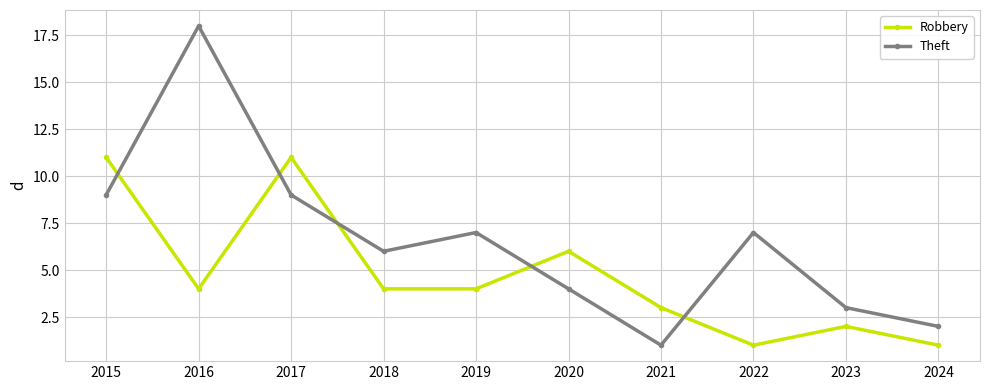

How many interior local peaks does the Theft series have?

3